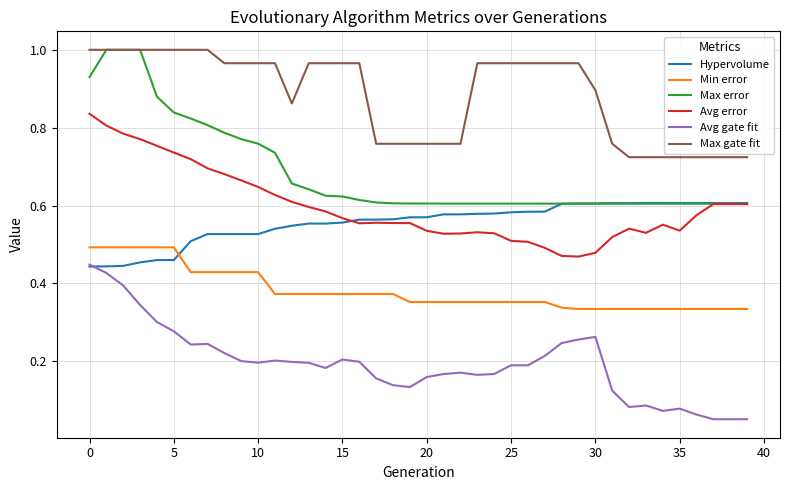

True or false: Avg error and Min error intersect in this chart.

False